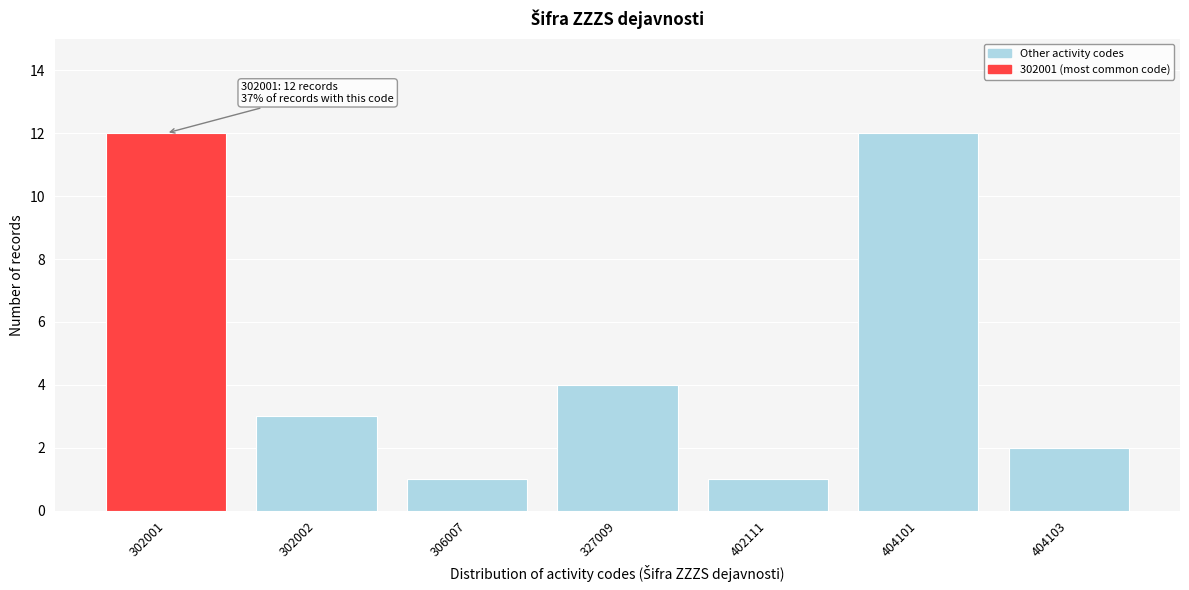

Reading left to right, list all the values displayed in this chart.

12	3	1	4	1	12	2